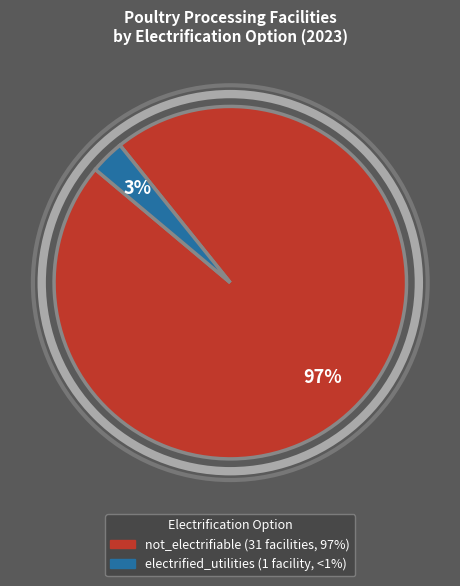

Which category has the biggest portion of the pie?

not_electrifiable